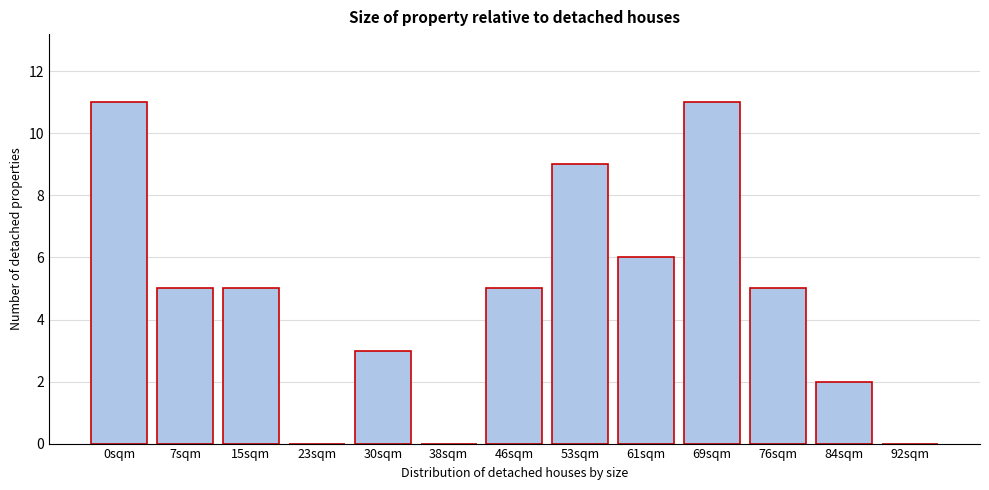

Reading right to left, transcribe all the data shown in this chart.

92sqm=0	84sqm=2	76sqm=5	69sqm=11	61sqm=6	53sqm=9	46sqm=5	38sqm=0	30sqm=3	23sqm=0	15sqm=5	7sqm=5	0sqm=11